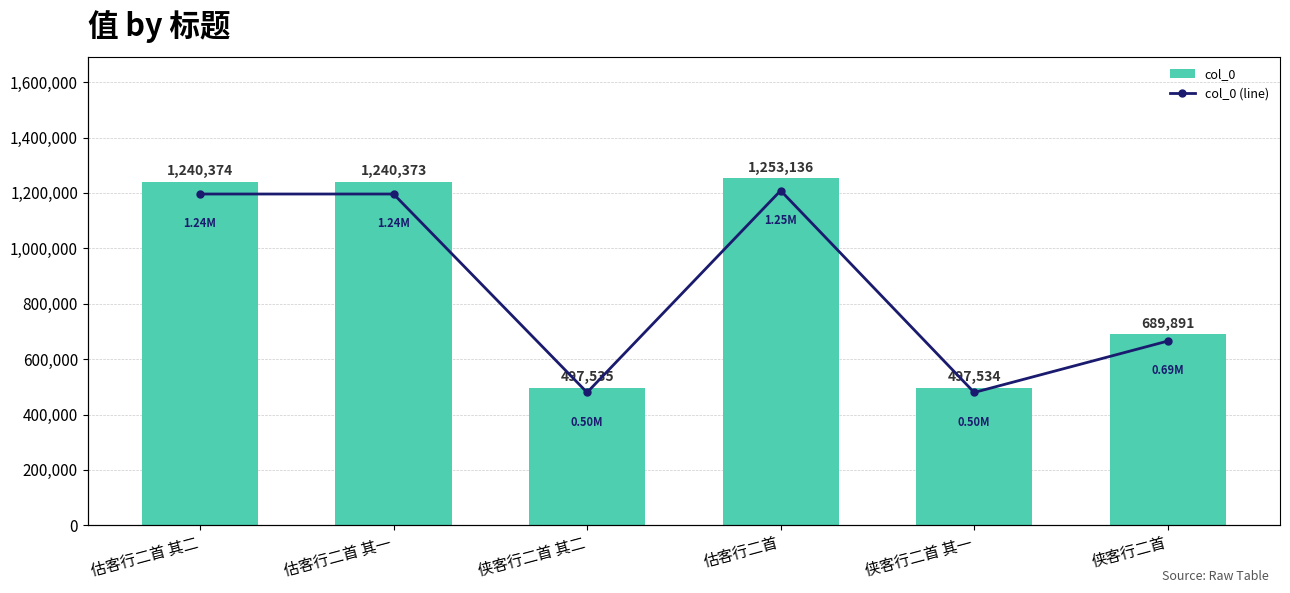

Are the bars grouped side by side (vs. stacked)?

Yes